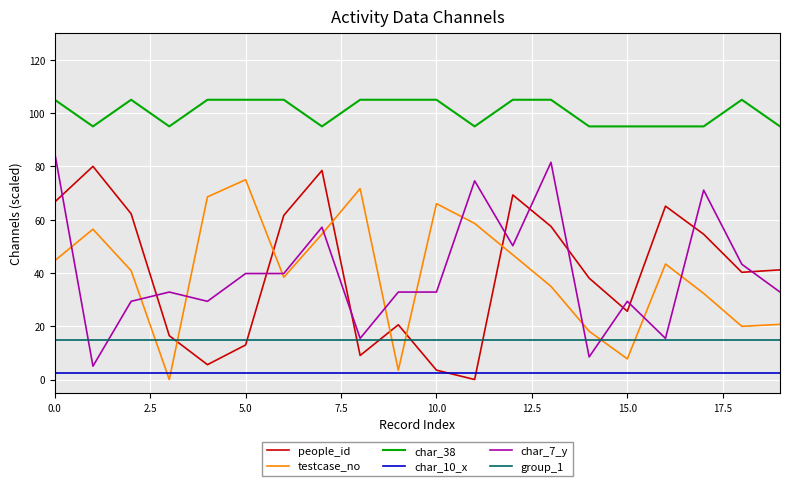

True or false: char_7_y and char_38 cross at least once.

False